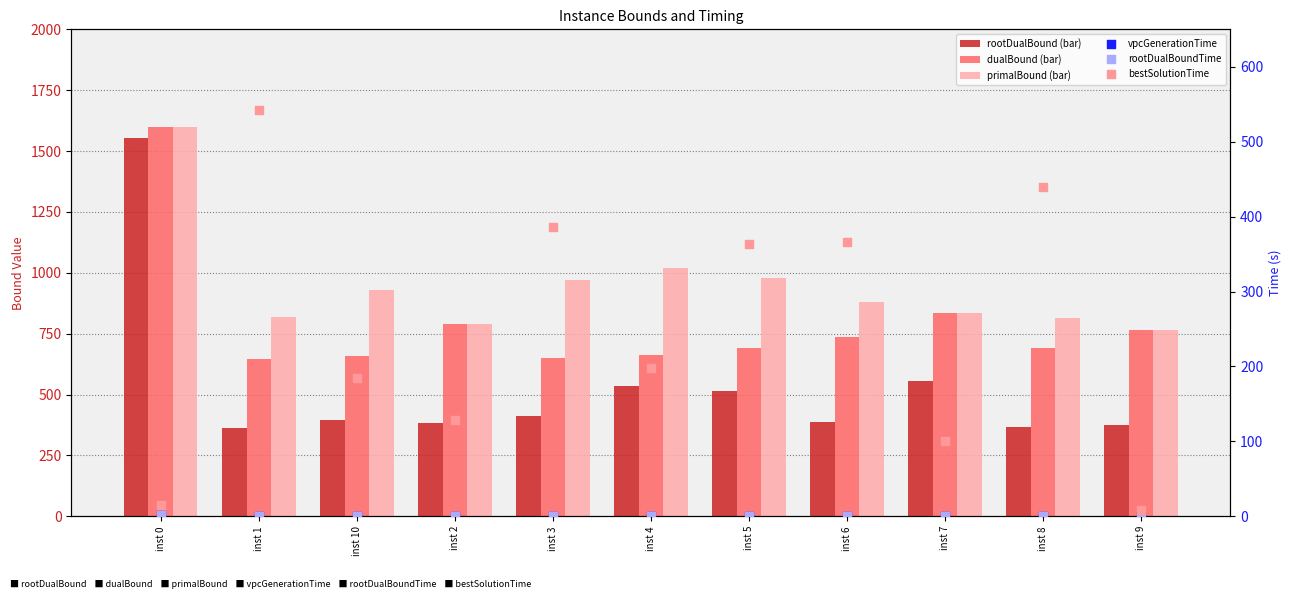

Which series reaches the maximum Y coordinate?

dualBound